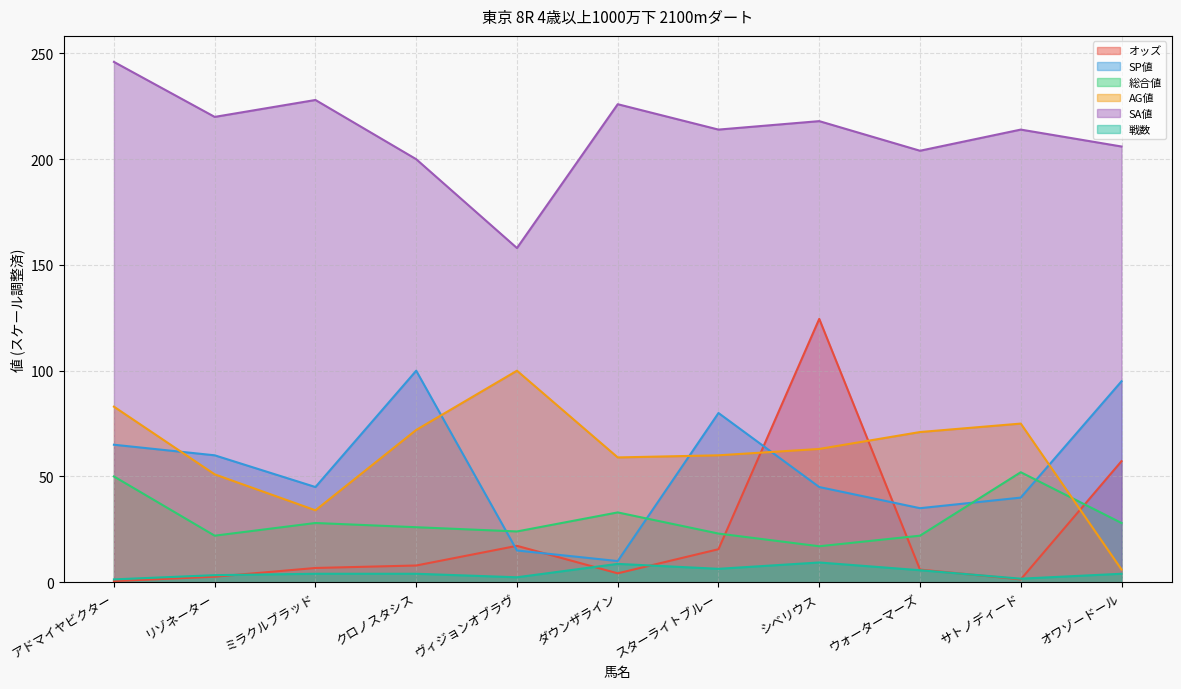

Rank the categories by SP値 value from lowest to highest.

ダウンザライン, ヴィジョンオブラヴ, ウォーターマーズ, サトノディード, ミラクルブラッド, シベリウス, リゾネーター, アドマイヤビクター, スターライトブルー, オワゾードール, クロノスタシス